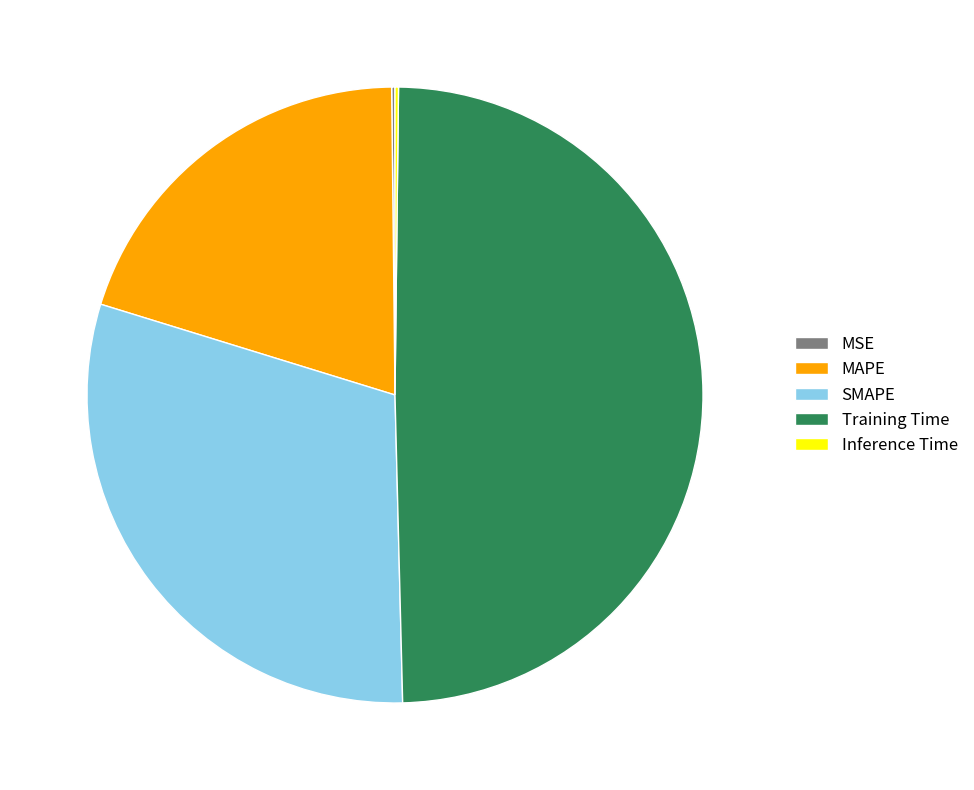

Between SMAPE and MAPE, which is larger?

SMAPE